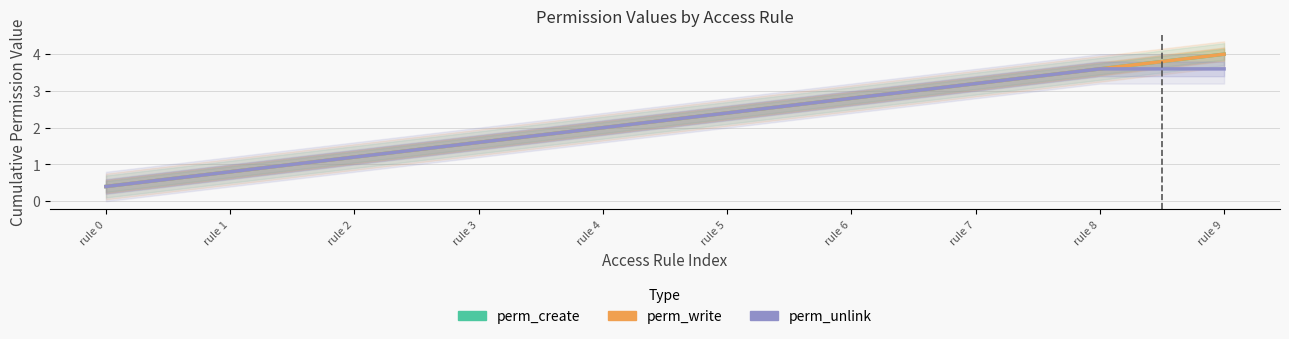

True or false: perm_unlink has more than 1 interior local peaks.

False